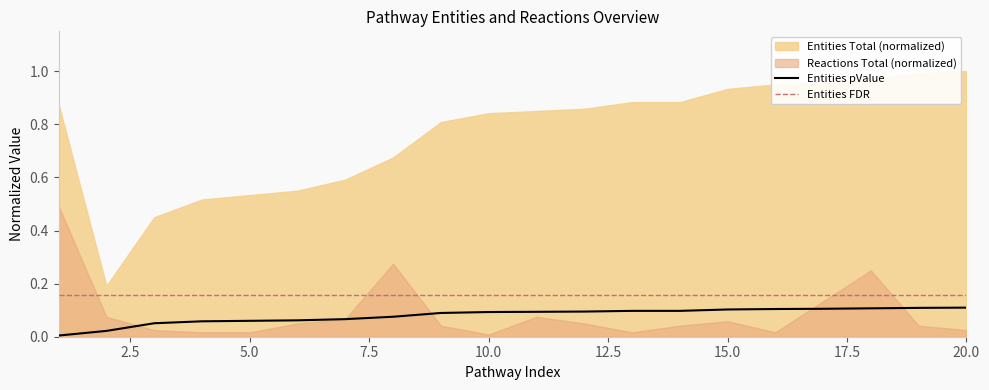

True or false: Entities pValue and Entities FDR intersect in this chart.

False